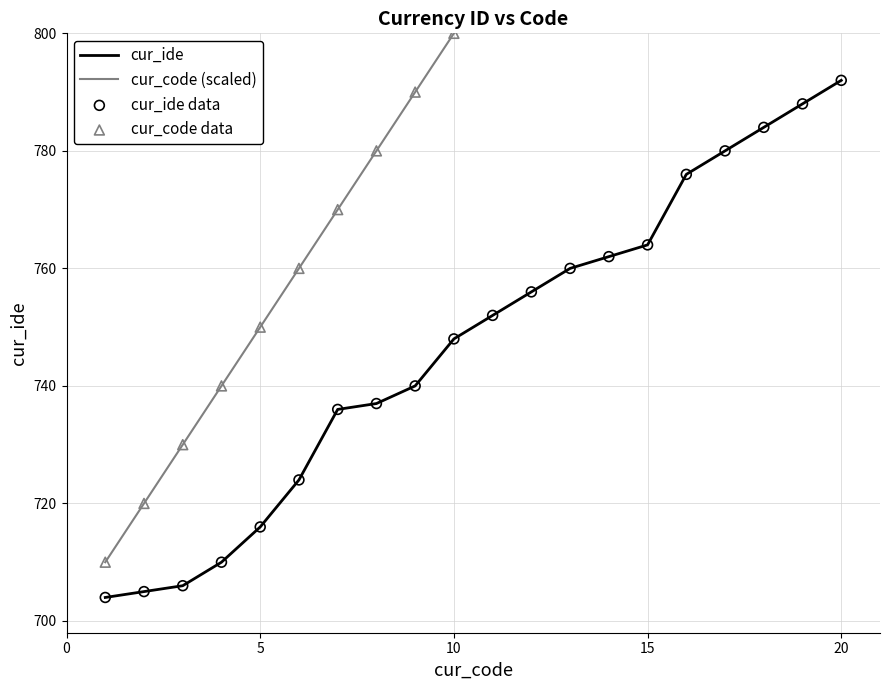

Which series has the largest total across all categories?

cur_code (scaled)